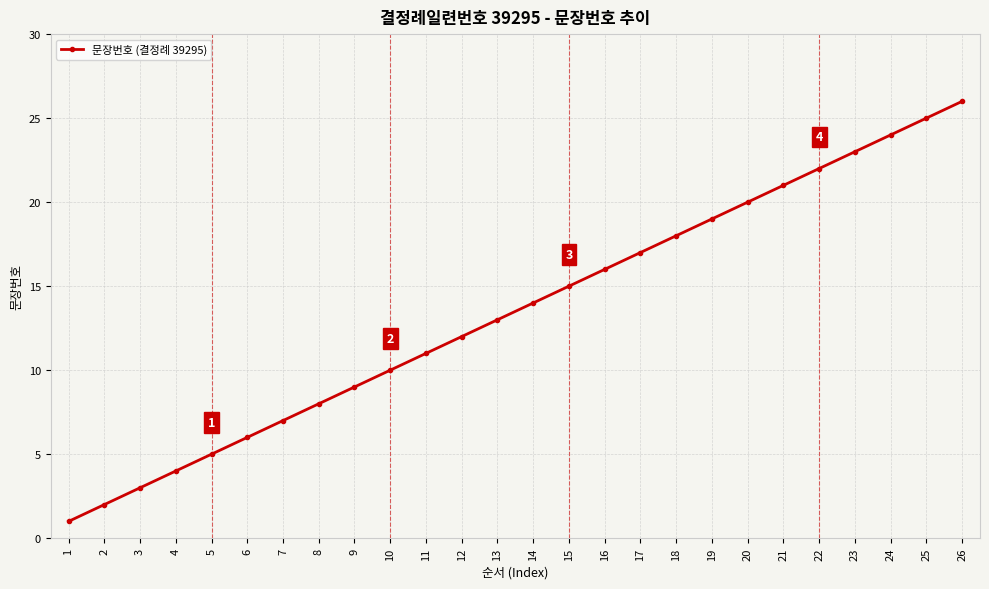

List the labels in order of value, smallest first.

1, 2, 3, 4, 5, 6, 7, 8, 9, 10, 11, 12, 13, 14, 15, 16, 17, 18, 19, 20, 21, 22, 23, 24, 25, 26